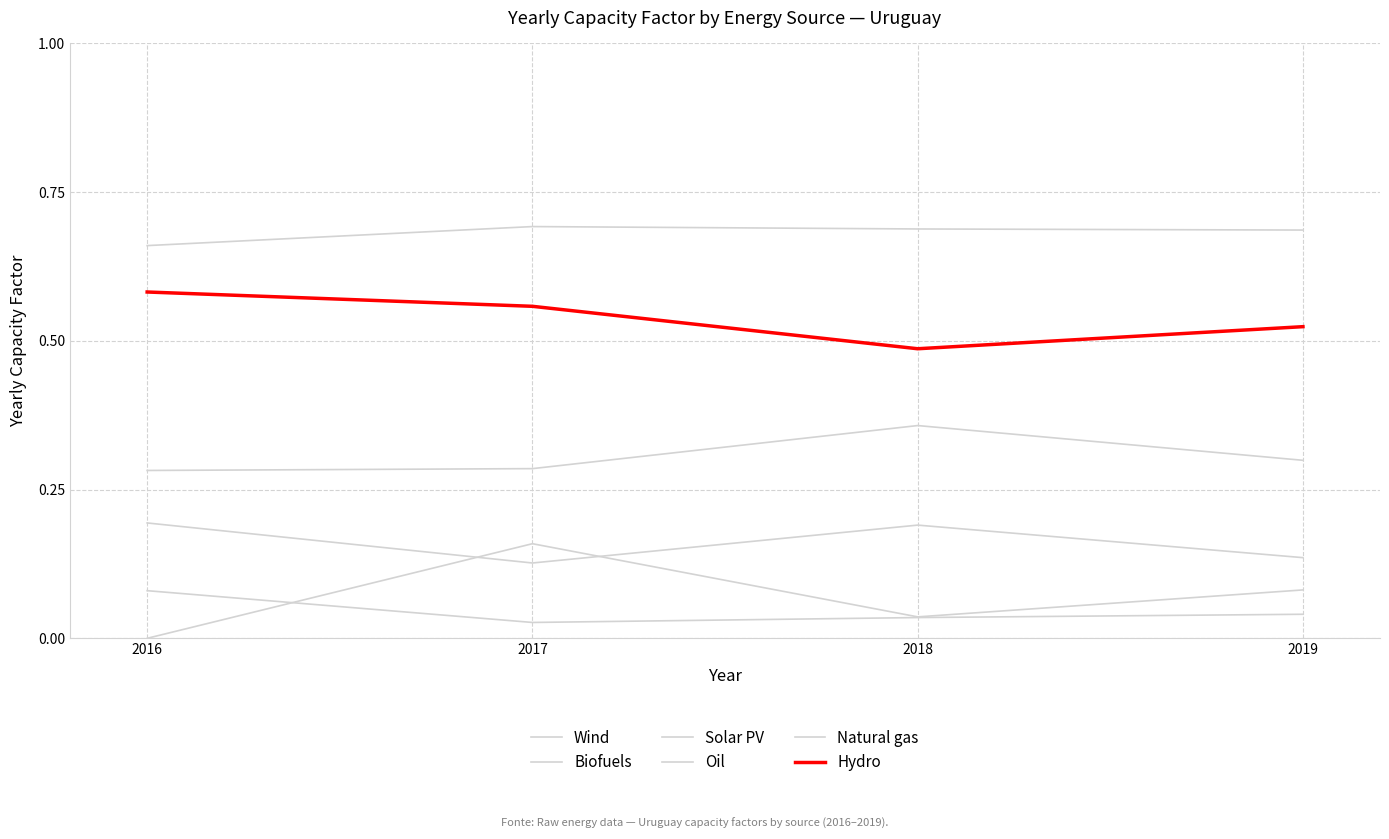

Reading left to right, list all the values displayed in this chart.

Wind: 0.3	0.3	0.4	0.3
Biofuels: 0.7	0.7	0.7	0.7
Solar PV: 0.2	0.1	0.2	0.1
Oil: 0.1	0.0	0.0	0.0
Natural gas: 0.0	0.2	0.0	0.1
Hydro: 0.6	0.6	0.5	0.5